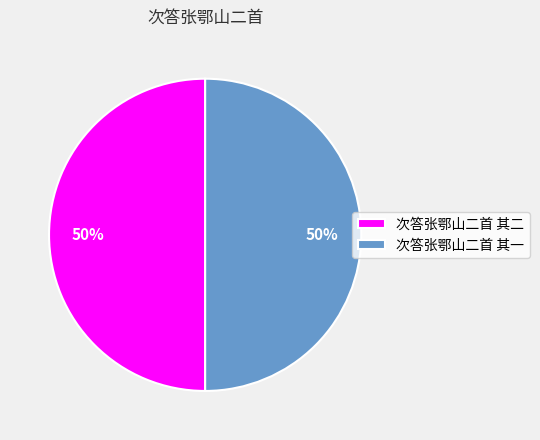

How many slices are in this pie chart?

2